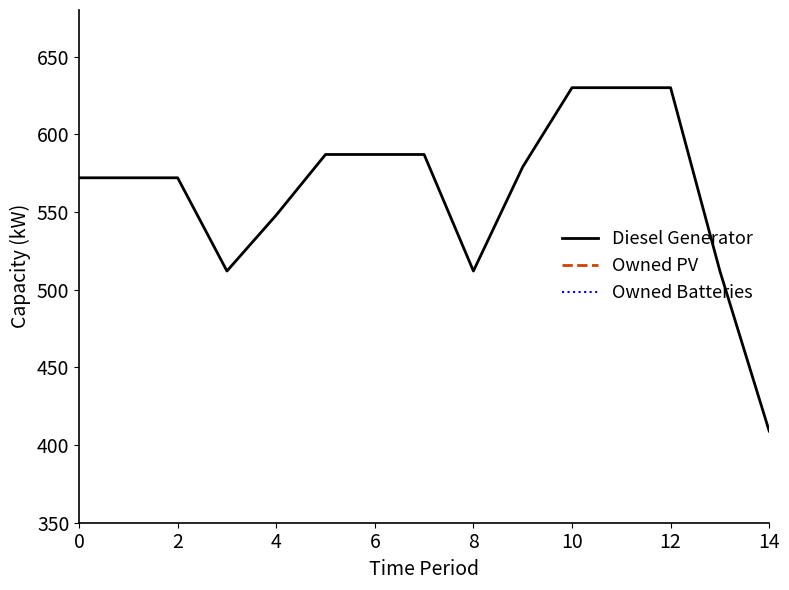

True or false: Diesel Generator has a value of 630 at 12.

True